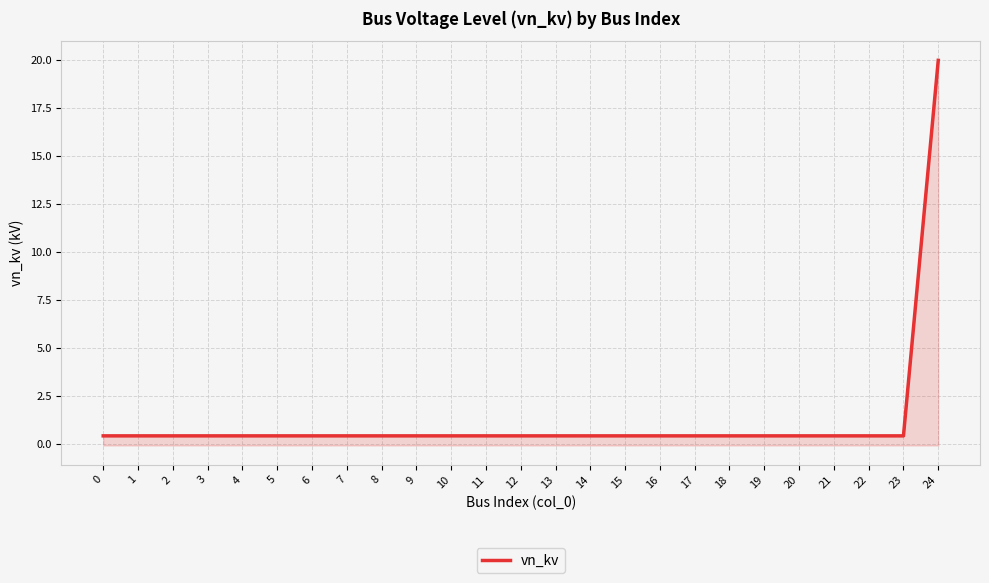

Reading left to right, transcribe all the data shown in this chart.

0=0.4	1=0.4	2=0.4	3=0.4	4=0.4	5=0.4	6=0.4	7=0.4	8=0.4	9=0.4	10=0.4	11=0.4	12=0.4	13=0.4	14=0.4	15=0.4	16=0.4	17=0.4	18=0.4	19=0.4	20=0.4	21=0.4	22=0.4	23=0.4	24=20.0